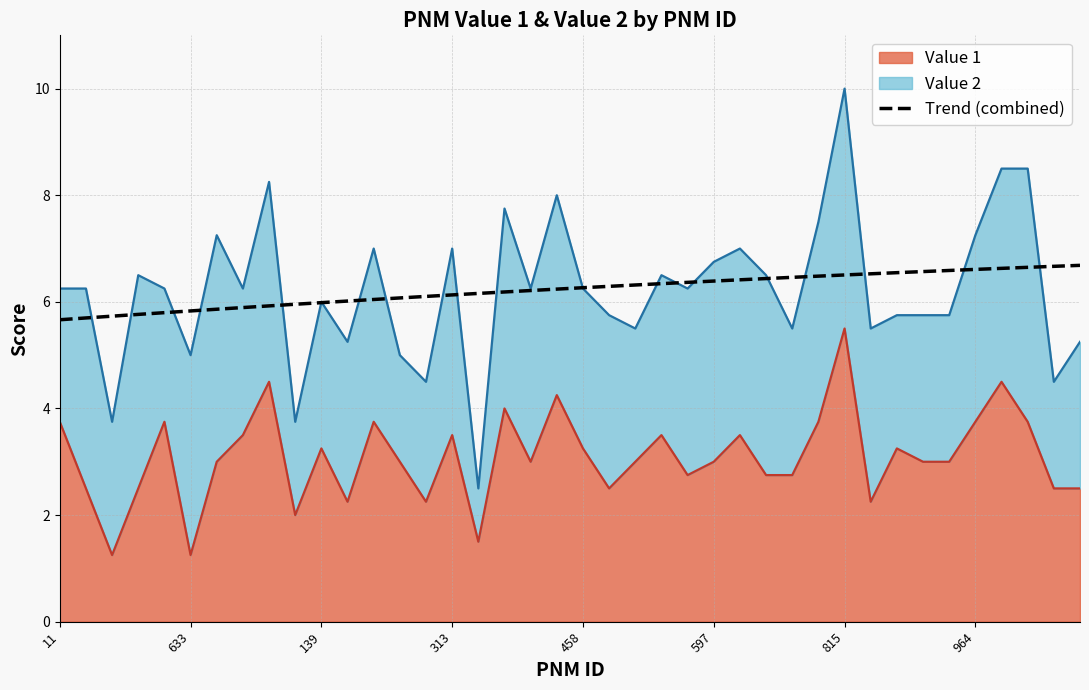

What is the change in value from 139 to 23?

+0.6